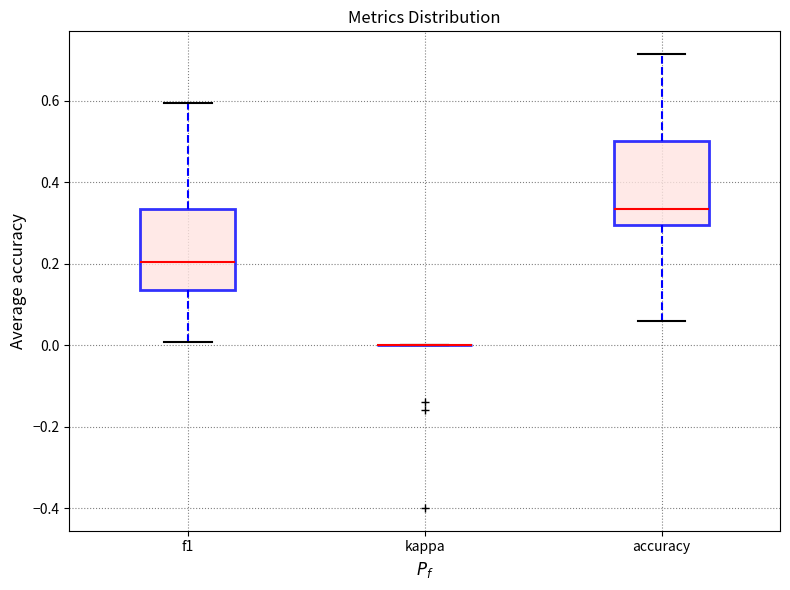

Reading left to right, read every box against the y-axis: the position of its median line, the range the box covers, and the ends of its whiskers. The values are not printed on the chart, so give them approximately, as read against the axis.

f1: median 0.20, box 0.14 to 0.34, whiskers 0.00 to 0.60
kappa: box collapsed to a line at 0.00, whiskers 0.00 to 0.00
accuracy: median 0.34, box 0.30 to 0.50, whiskers 0.06 to 0.72